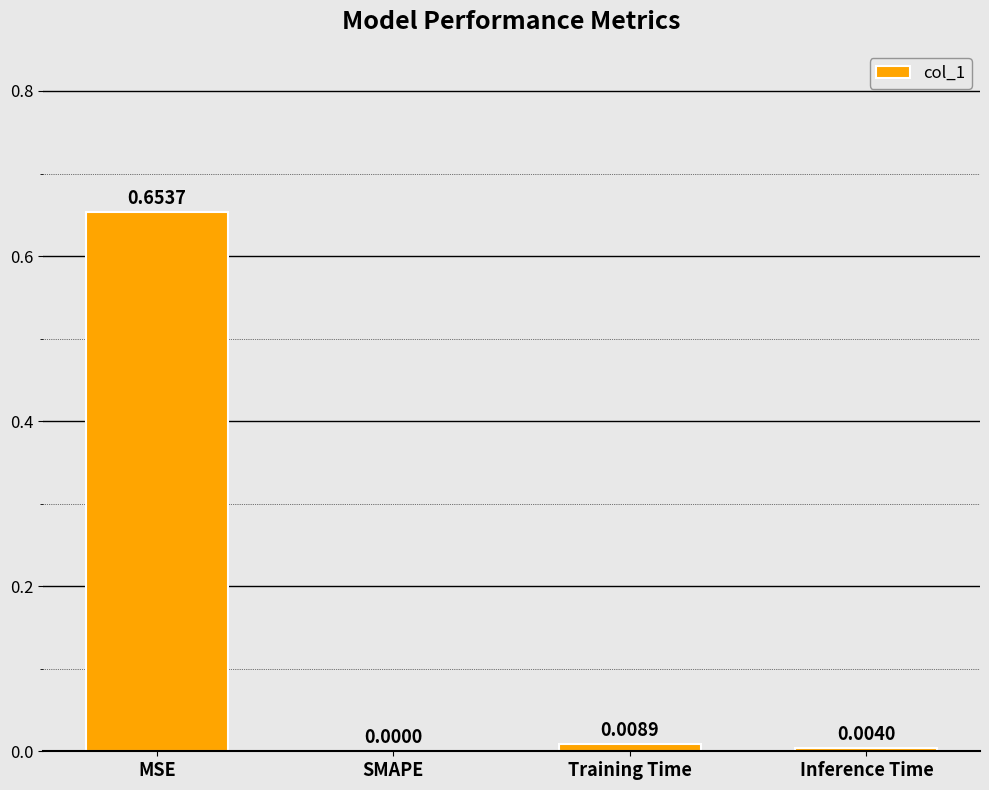

Which label corresponds to the largest value in the chart?

MSE